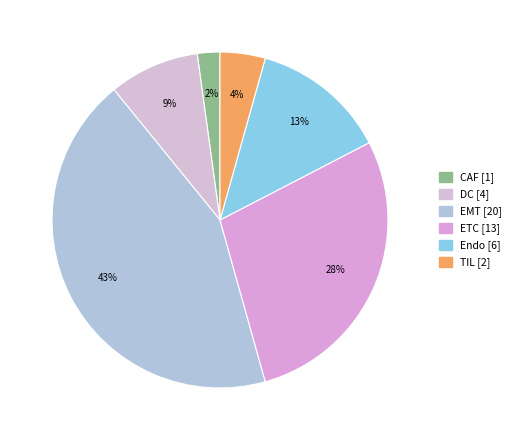

Which slice is the smallest?

CAF